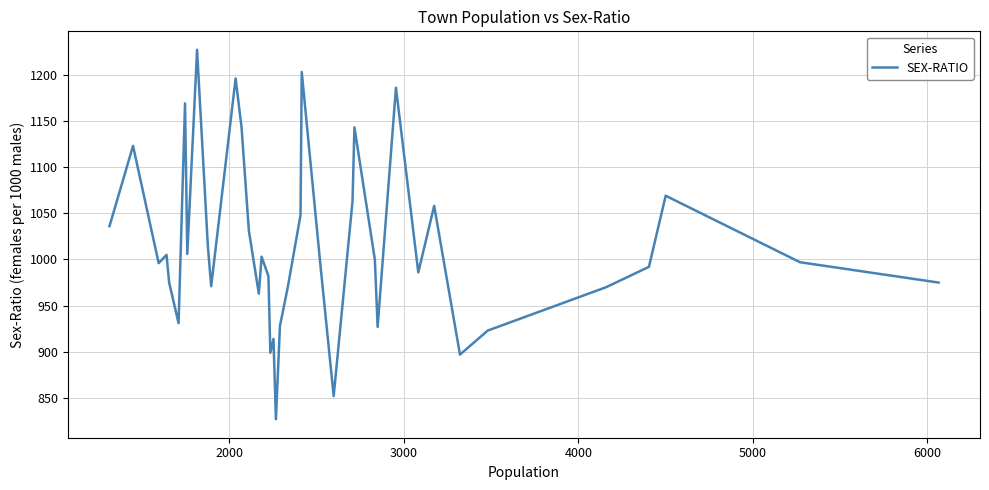

Count the number of categories in the chart.

40